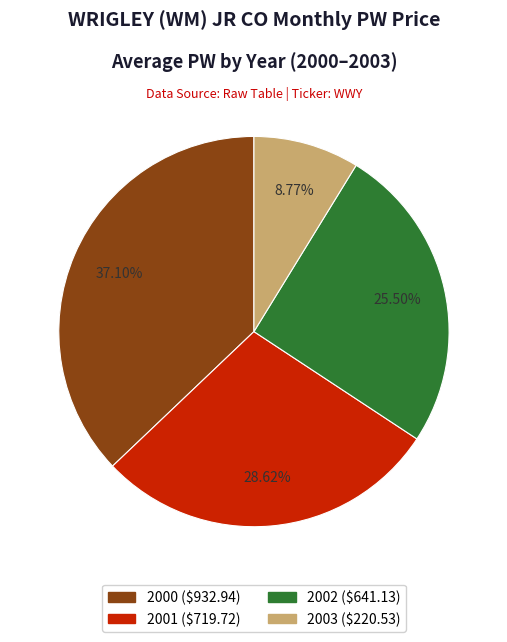

What is the ratio of the value at 2002 to the value at 2000?

0.7